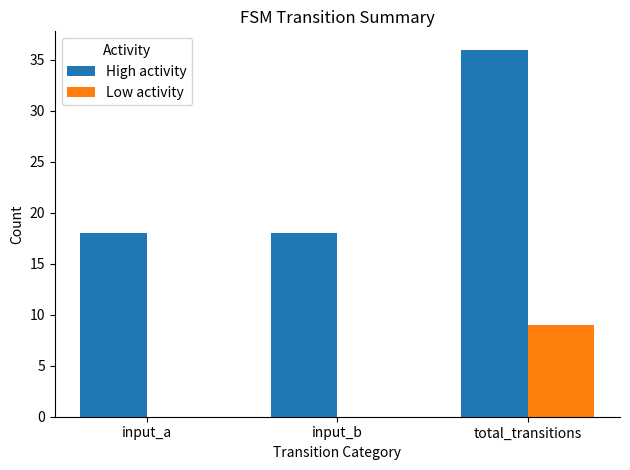

At which category is the sum across all series the highest?

total_transitions